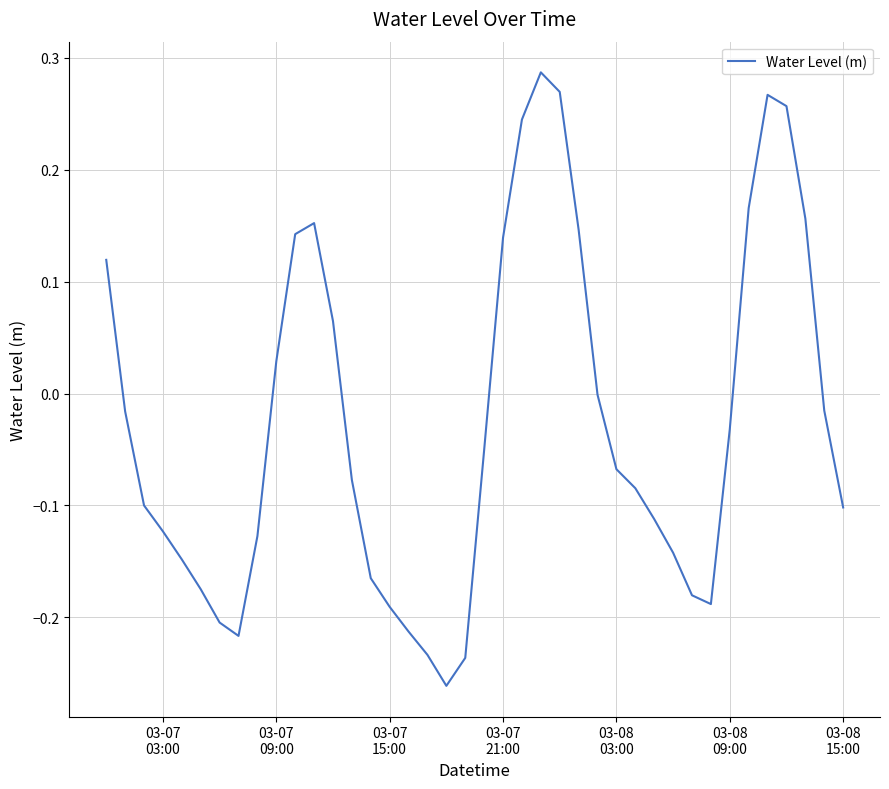

How many series are shown in this chart?

1